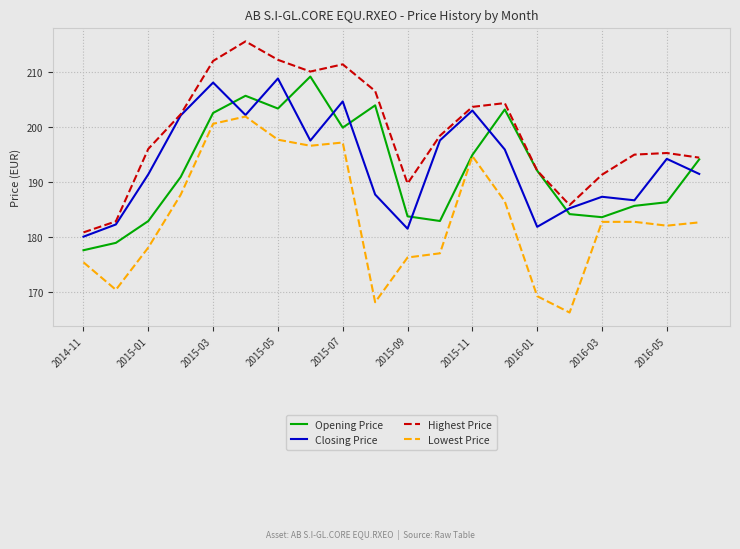

How many lines are shown in the chart?

4